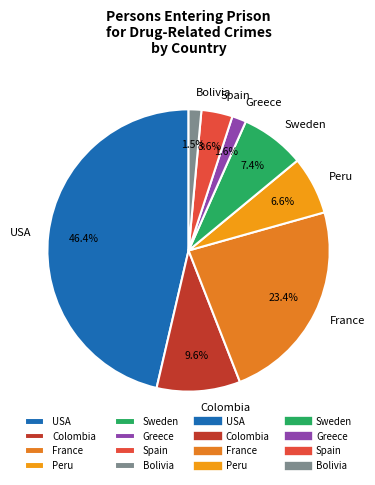

How many slices are in this pie chart?

8